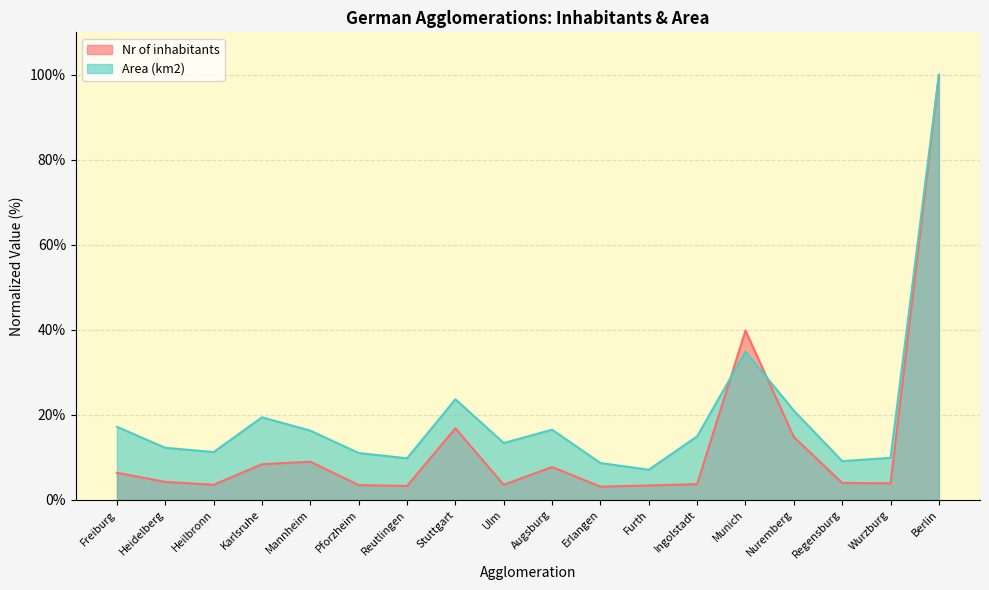

What is the difference between the Area (km2) values at Karlsruhe and Ingolstadt?

4.5